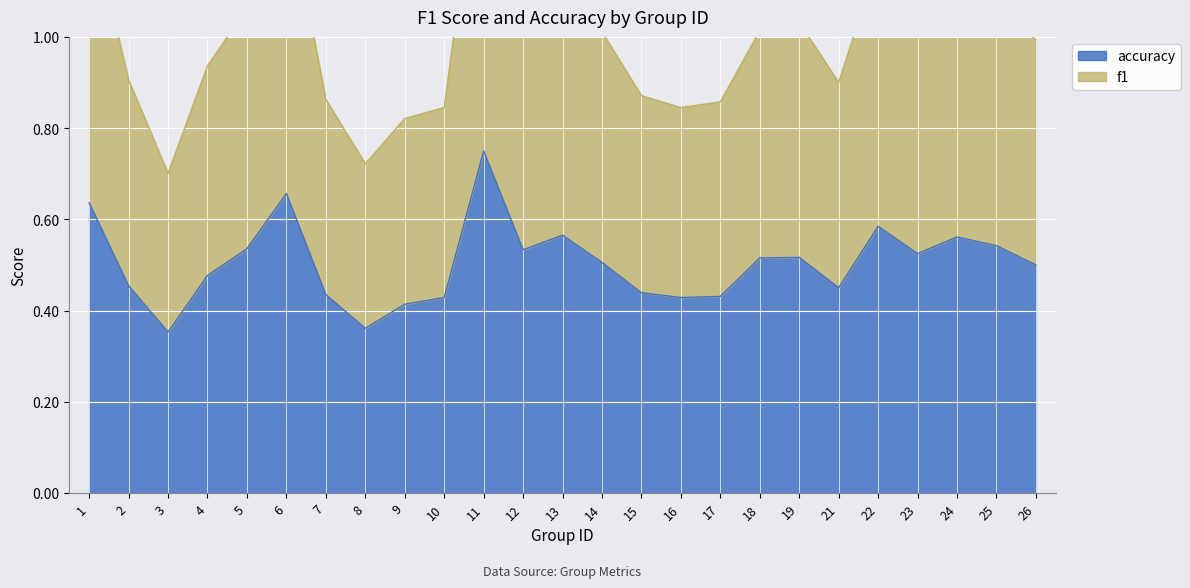

Reading left to right, transcribe all the data shown in this chart.

f1: 1.3	0.9	0.7	0.9	1.1	1.3	0.9	0.7	0.8	0.8	1.5	1.1	1.1	1.0	0.9	0.8	0.9	1.0	1.0	0.9	1.2	1.0	1.1	1.1	1.0
accuracy: 0.6	0.5	0.4	0.5	0.5	0.7	0.4	0.4	0.4	0.4	0.8	0.5	0.6	0.5	0.4	0.4	0.4	0.5	0.5	0.5	0.6	0.5	0.6	0.5	0.5